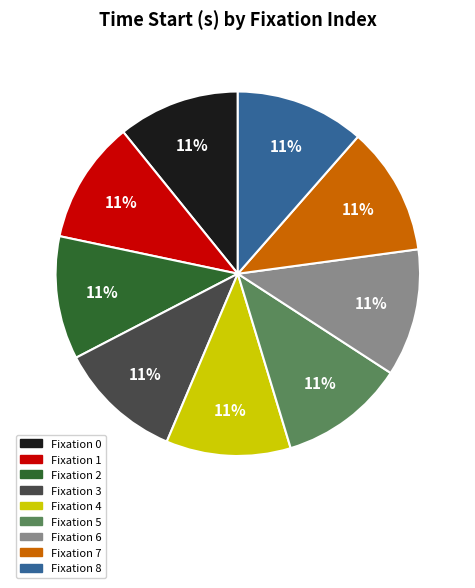

Is it true that Fixation 4 is 6% of the pie?

False